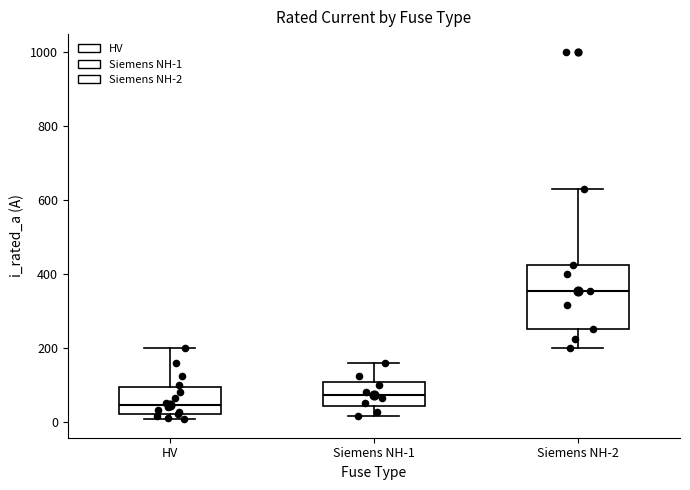

Reading left to right, read every box against the y-axis: the position of its median line, the range the box covers, and the ends of its whiskers. The values are not printed on the chart, so give them approximately, as read against the axis.

HV: median 40, box 20 to 100, whiskers 0 to 200
Siemens NH-1: median 80, box 40 to 100, whiskers 20 to 160
Siemens NH-2: median 360, box 260 to 420, whiskers 200 to 640